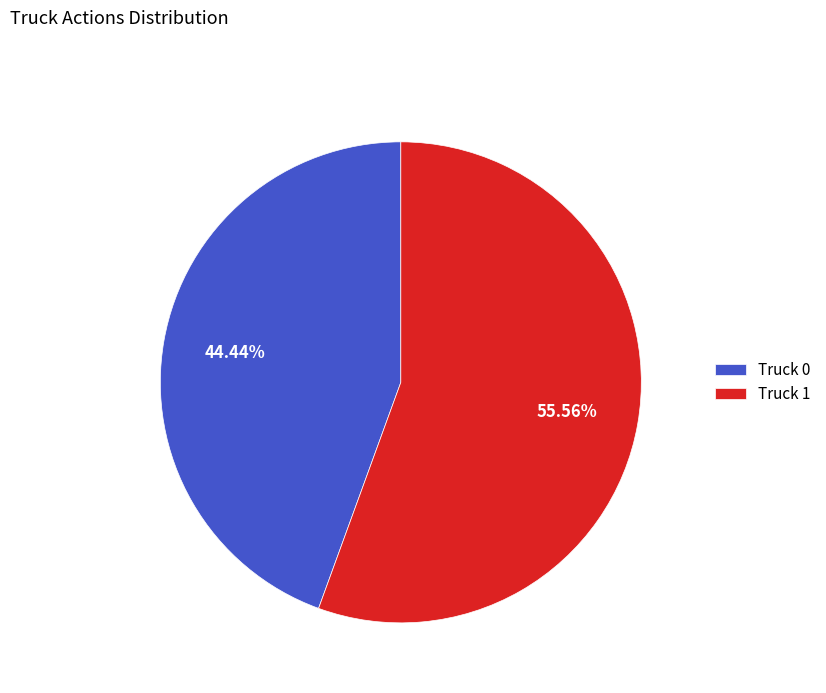

Between Truck 0 and Truck 1, which is larger?

Truck 1